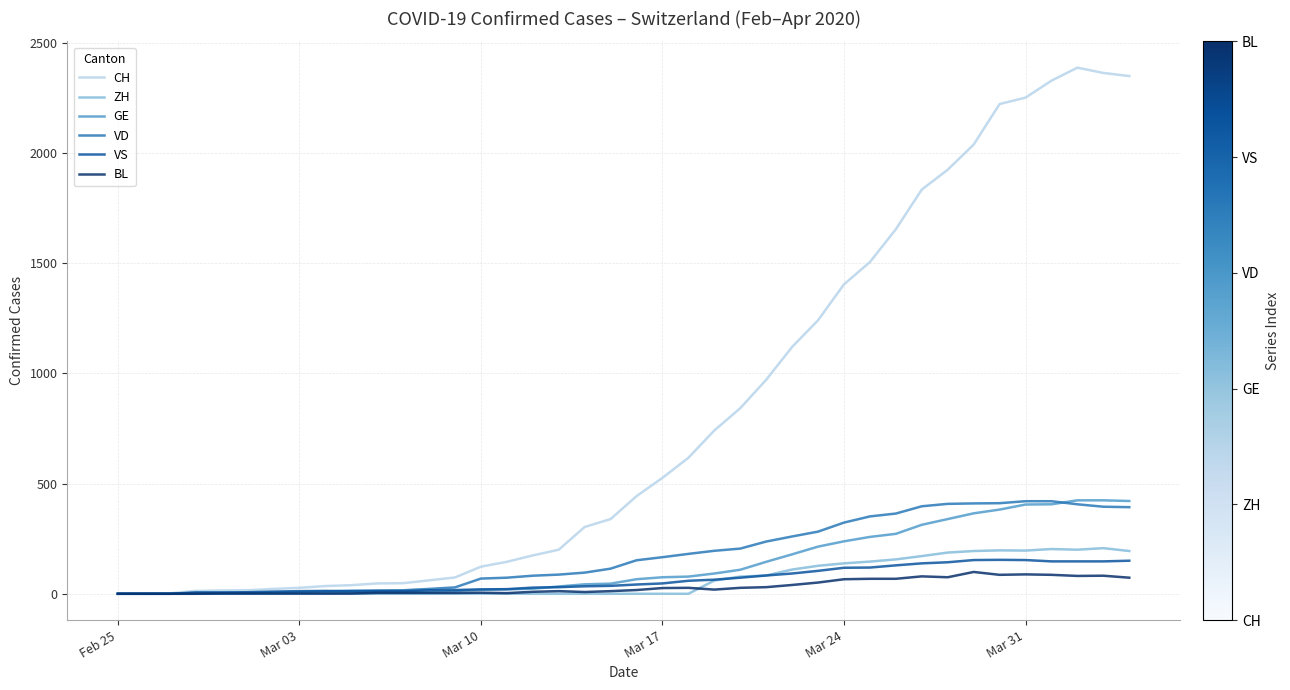

Which series has the largest total across all categories?

CH